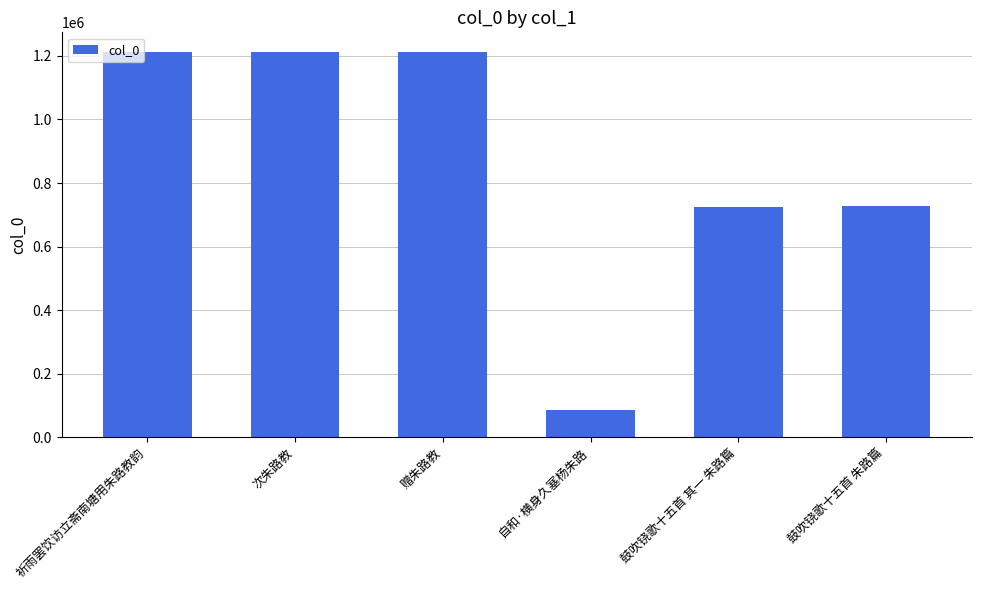

What is the sum of the values at 自和·横身久塞杨朱路 and 祈雨罢饮访立斋南塘用朱路教韵?

1299380